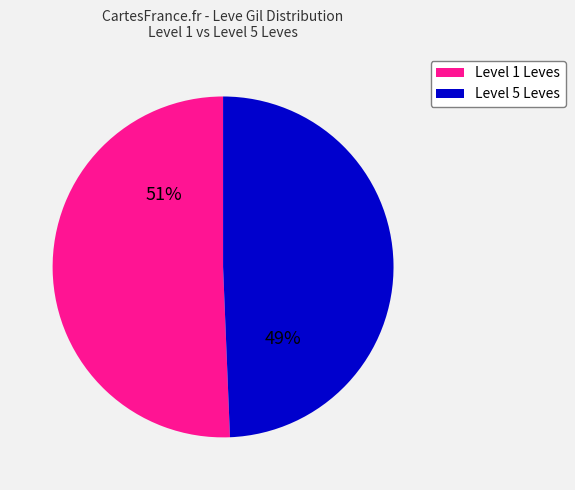

To the nearest percent, what portion does Level 5 Leves represent?

49%